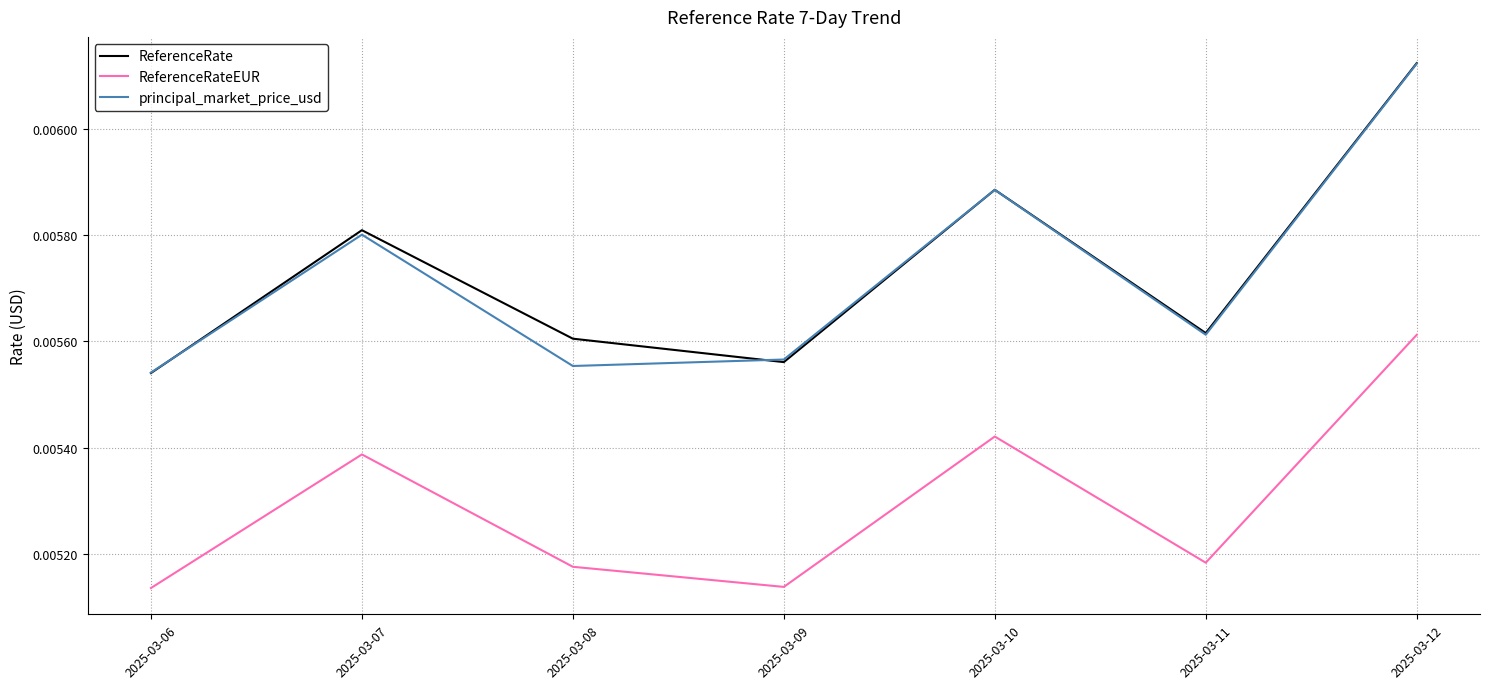

How many ReferenceRate values are between 0 and 1?

7